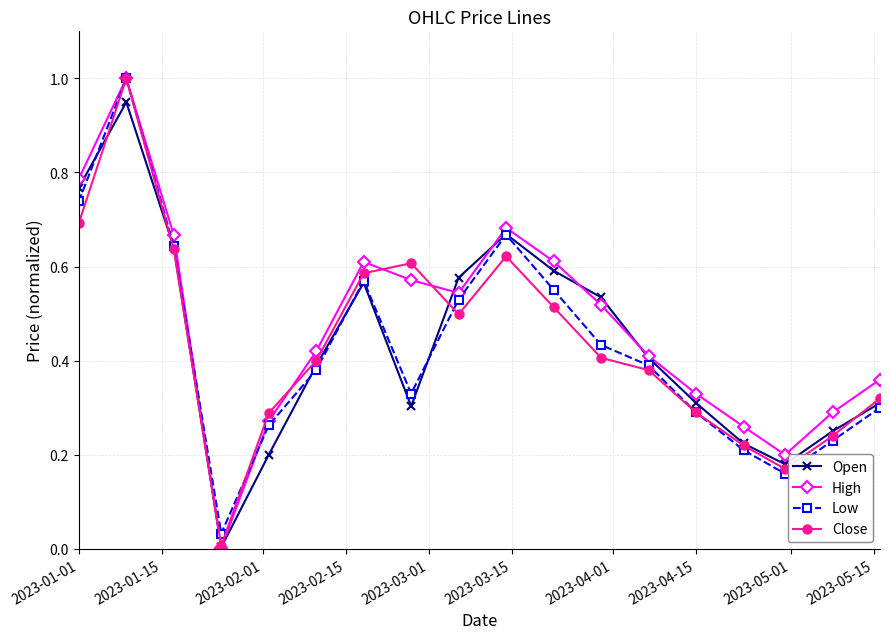

How many lines are shown in the chart?

4